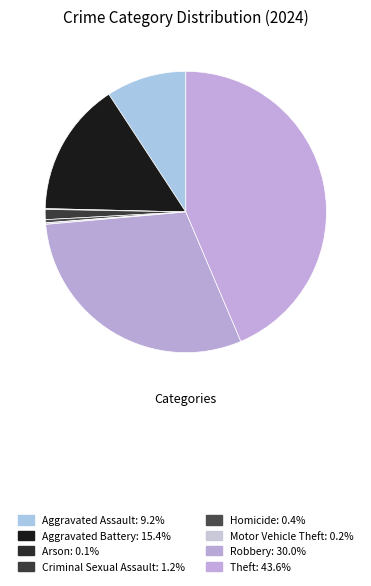

Which slice is the largest?

Theft